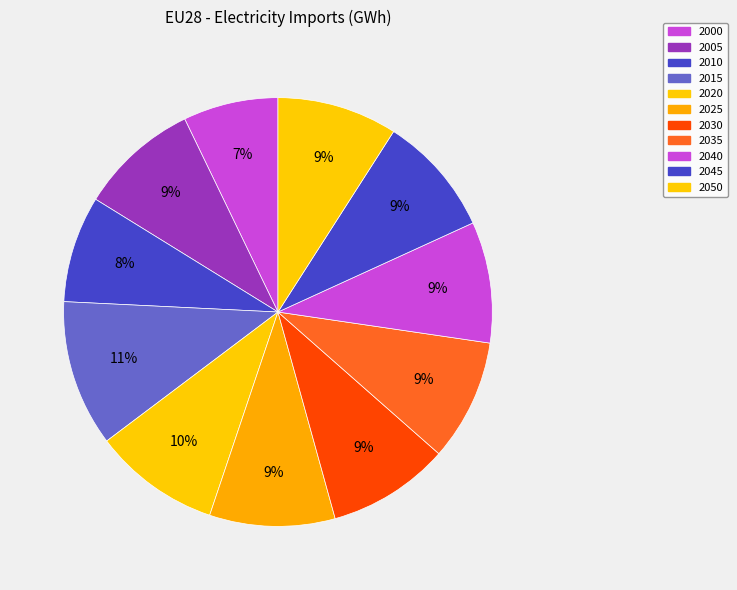

True or false: 2040 accounts for 23% of the total.

False